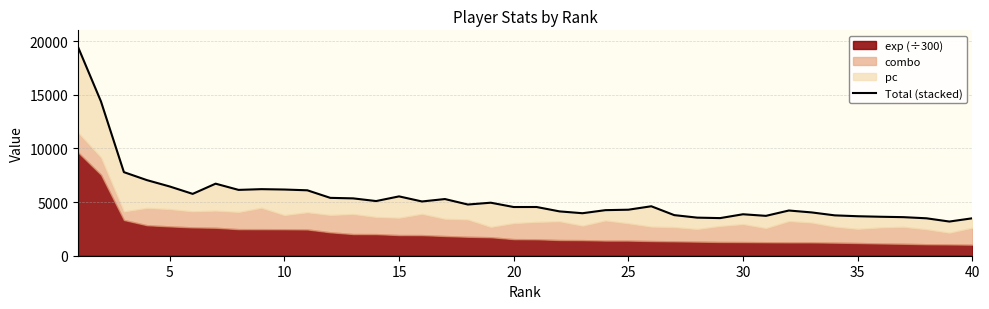

What is the ratio of the value at 15 to the value at 9?

0.8